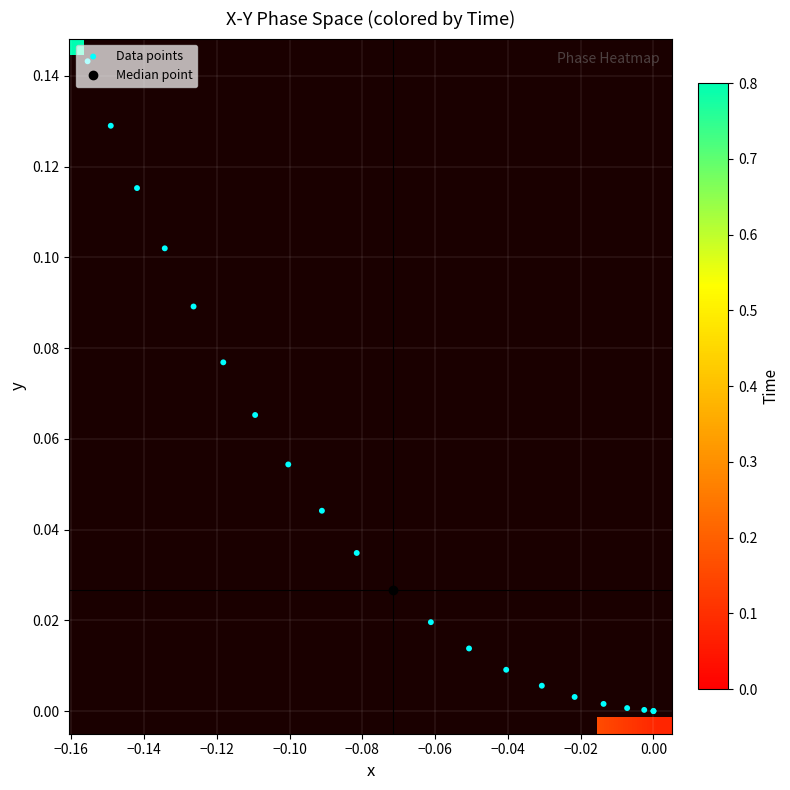

The value at 12 is 0.1. True or false?

False